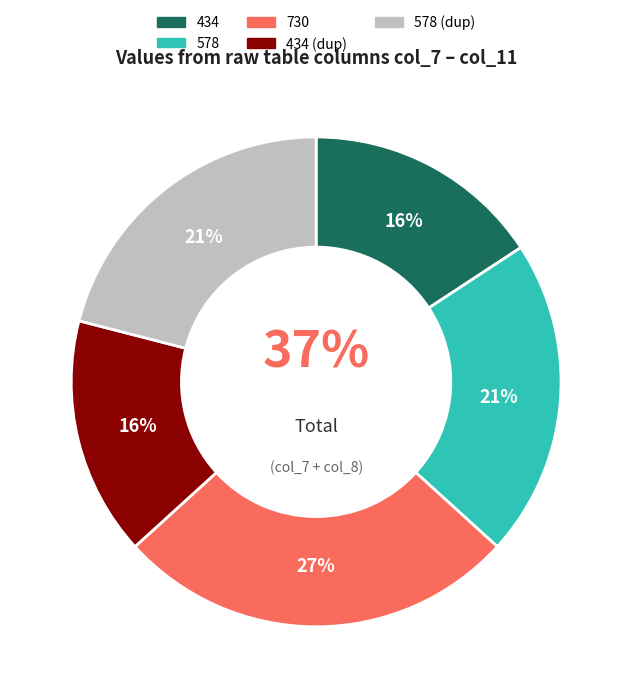

Count the number of slices in the pie.

5